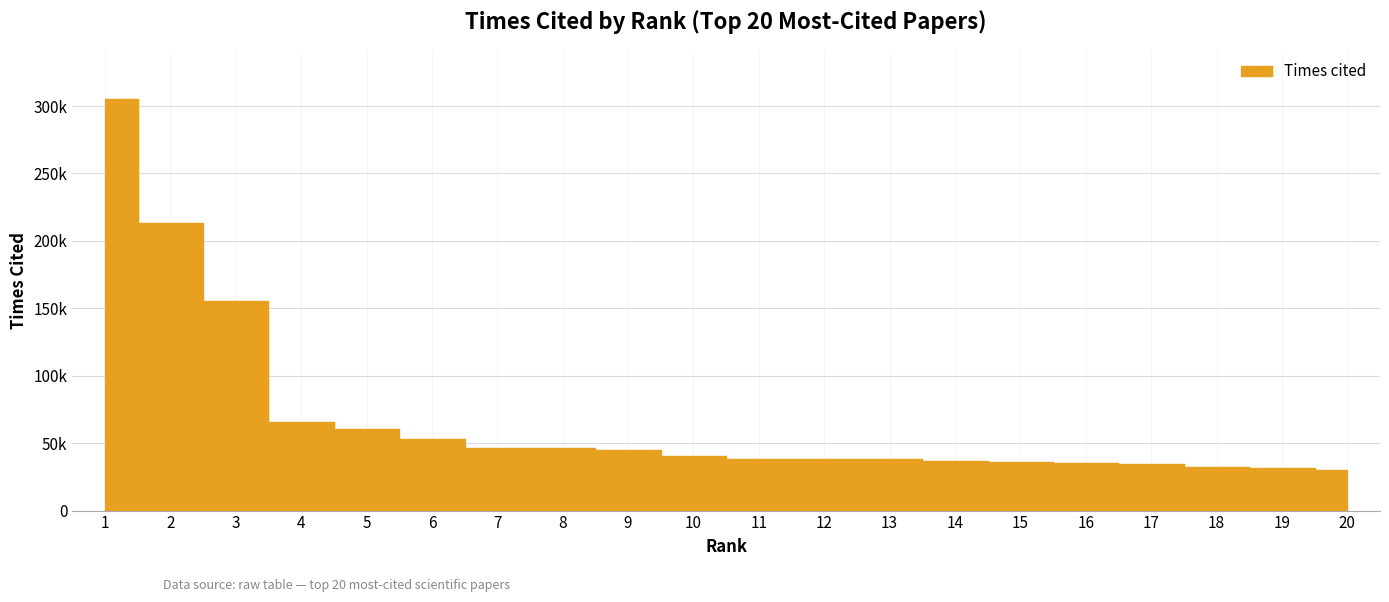

True or false: the data shows 65335 at 4.

True